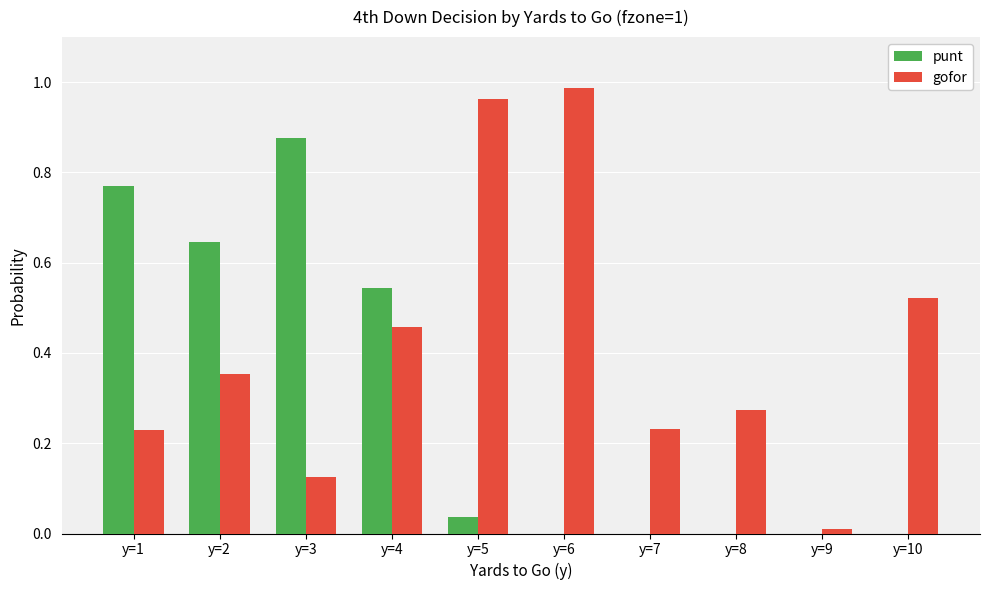

What is the sum of all punt values?

2.9